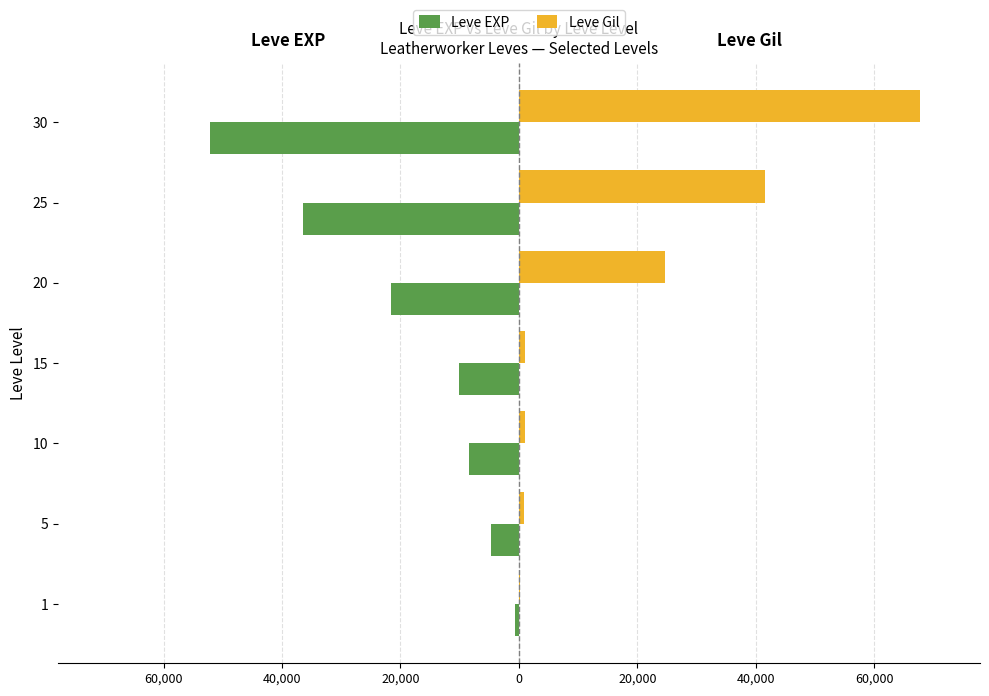

What are all the series names shown in the legend?

Leve EXP, Leve Gil